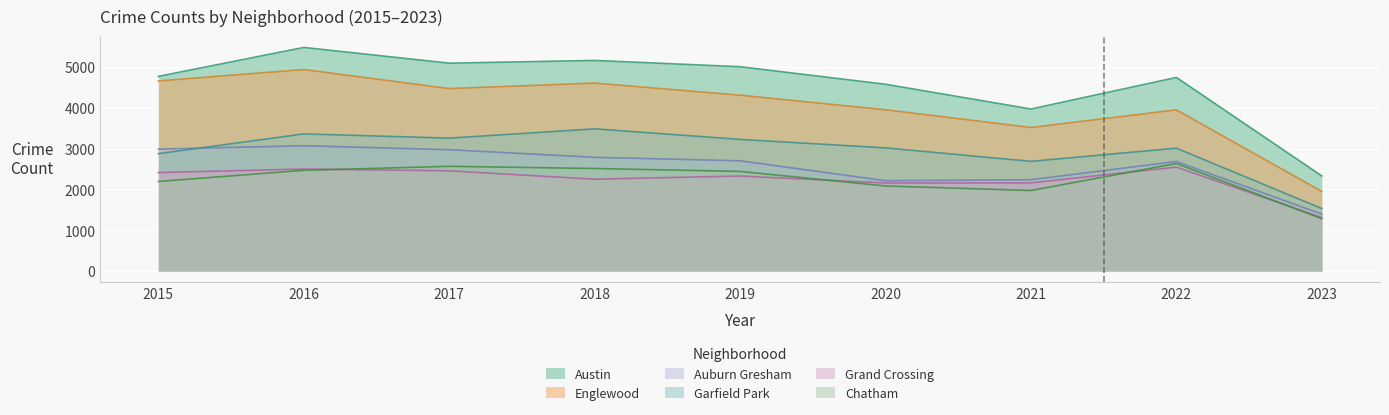

True or false: Englewood has a value of 4939 at 2016.

True